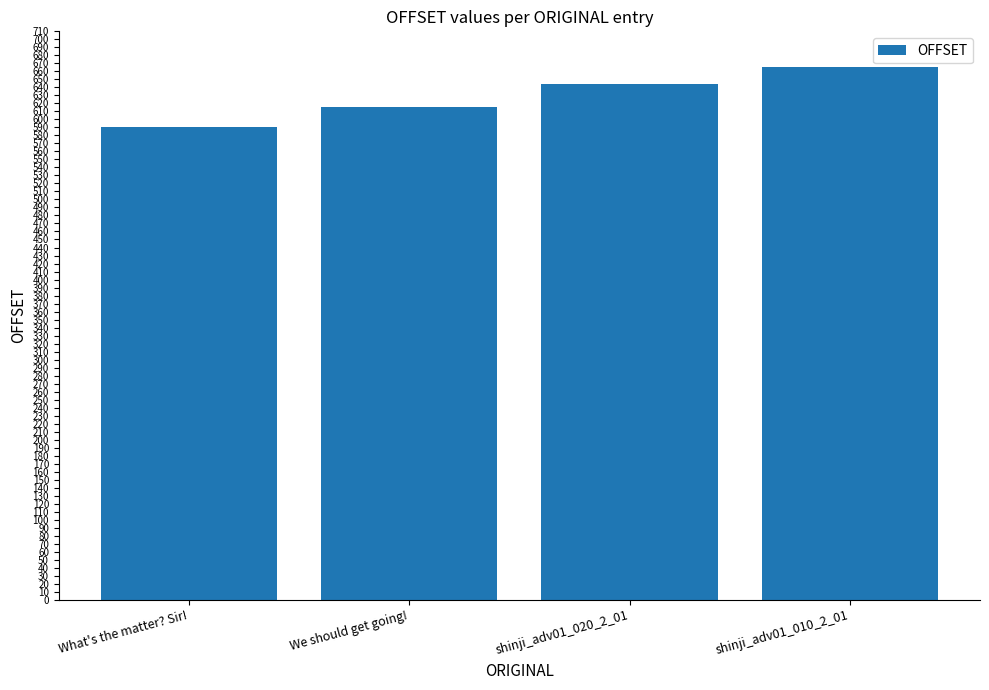

List the labels in order of value, smallest first.

What's the matter? Sir!, We should get going!, shinji_adv01_020_2_01, shinji_adv01_010_2_01